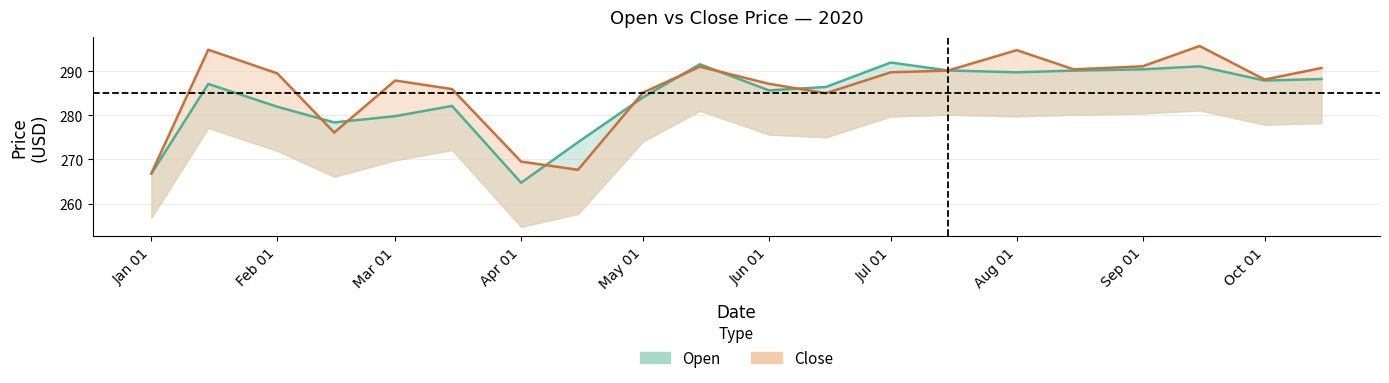

What is the difference between the maximum and minimum values in the Close series?

28.8